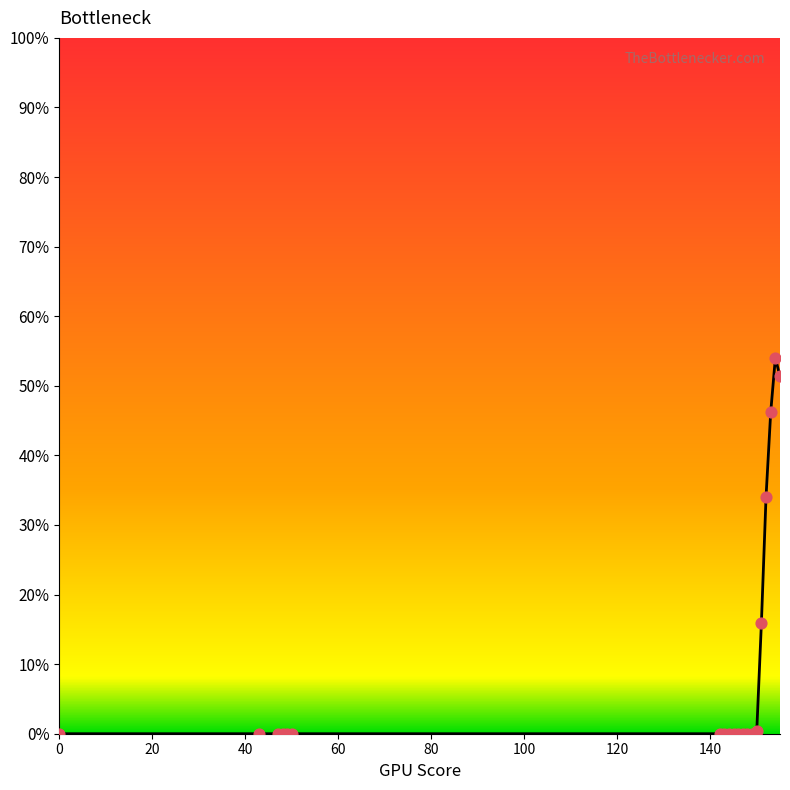

What is the greatest value displayed?

54.0